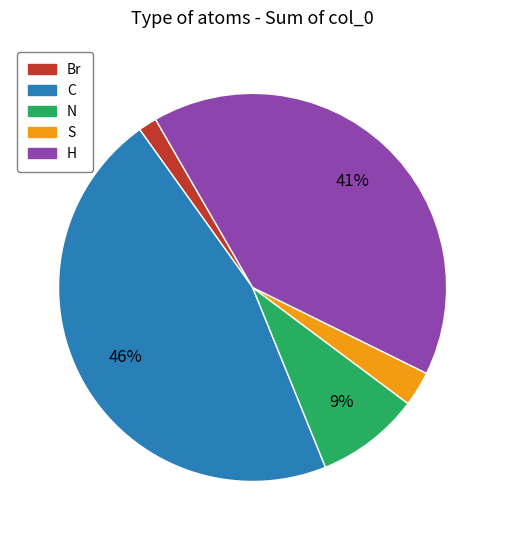

Do Br and S together represent more than half of the pie?

No